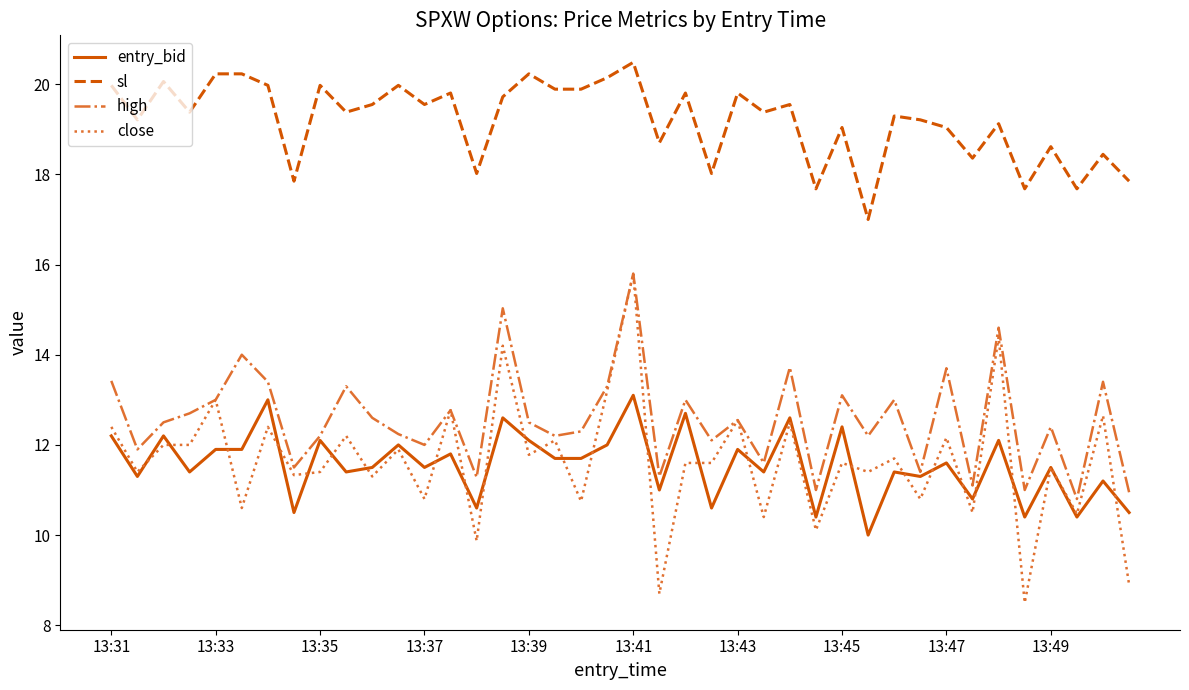

Which series has the largest total across all categories?

sl